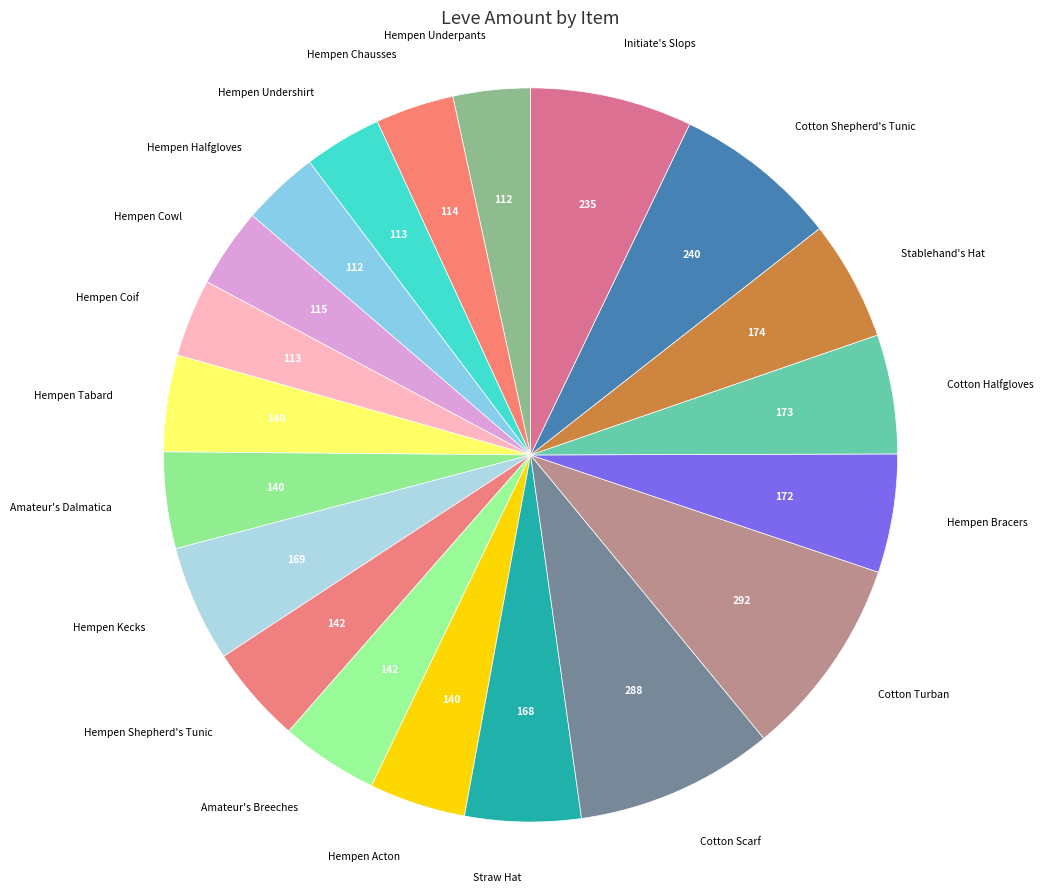

Count the number of slices in the pie.

20